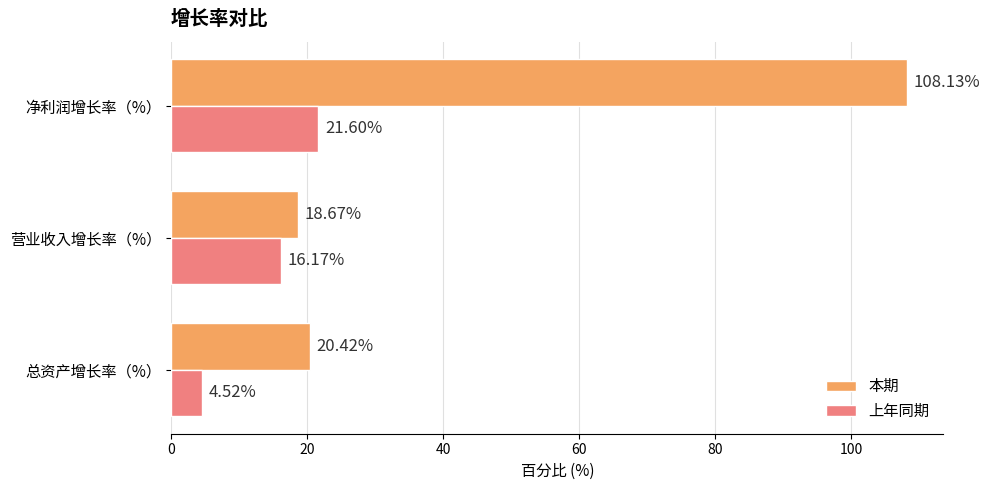

List the labels in order of 上年同期 value, largest first.

净利润增长率（%）, 营业收入增长率（%）, 总资产增长率（%）